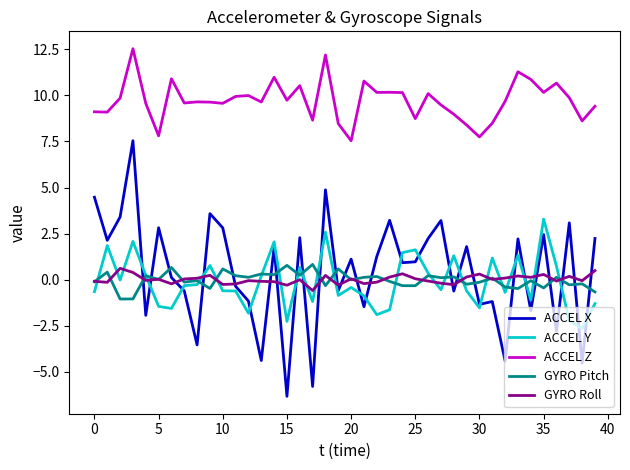

Which series has the widest spread of values?

ACCEL X